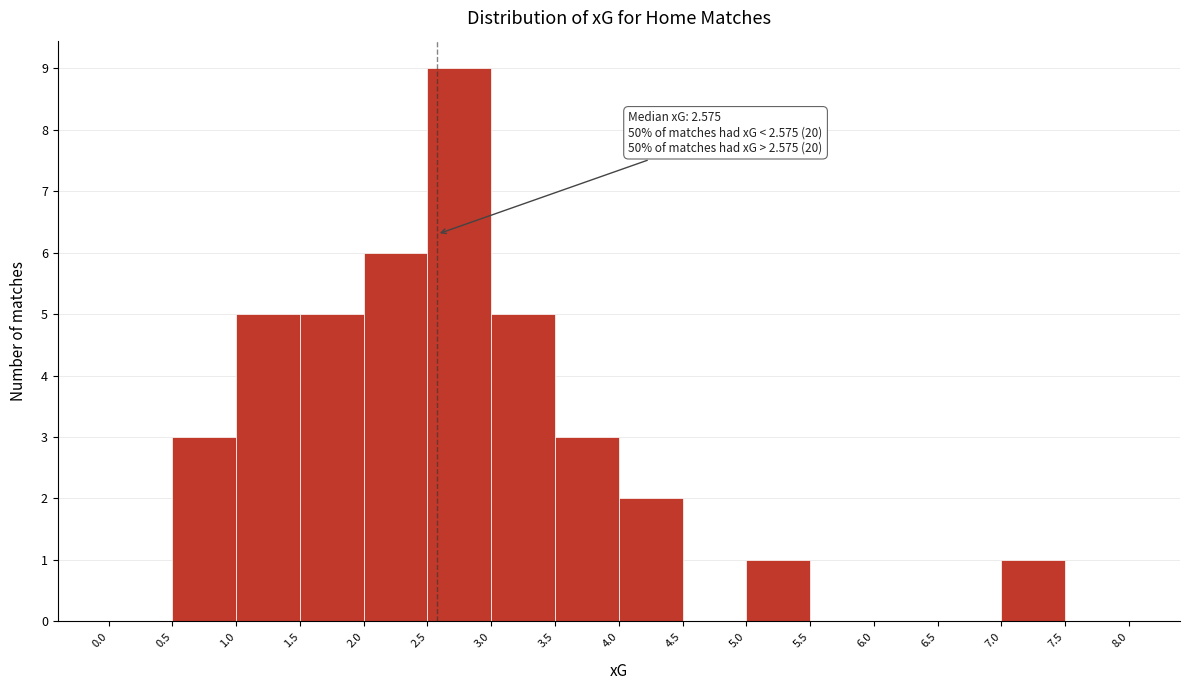

Which range on the x-axis has the tallest bar?

2.5 to 3.0